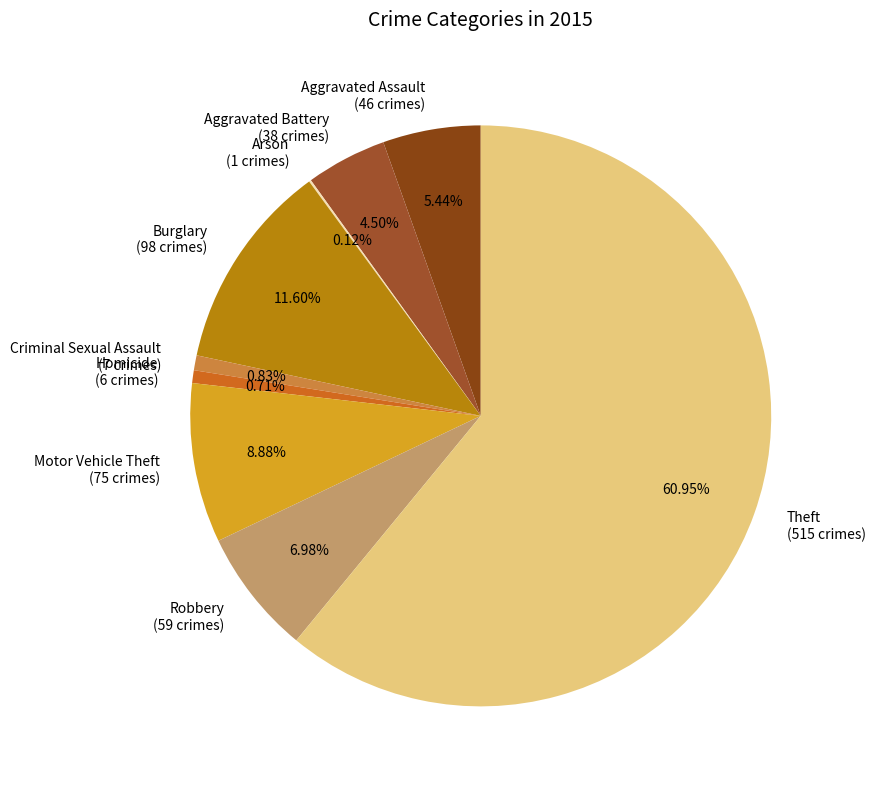

Does Theft (515 crimes) represent more than half of the total?

Yes